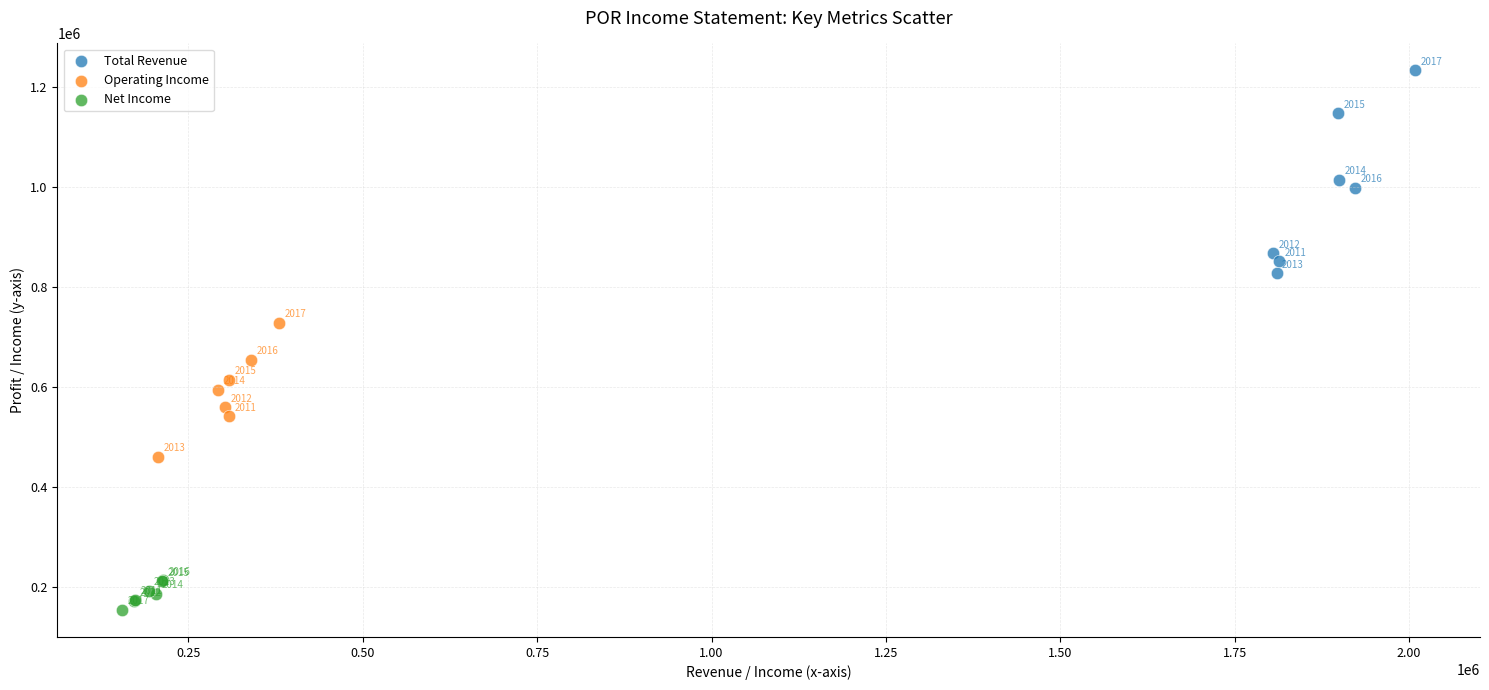

Which series reaches the minimum Y coordinate?

Net Income